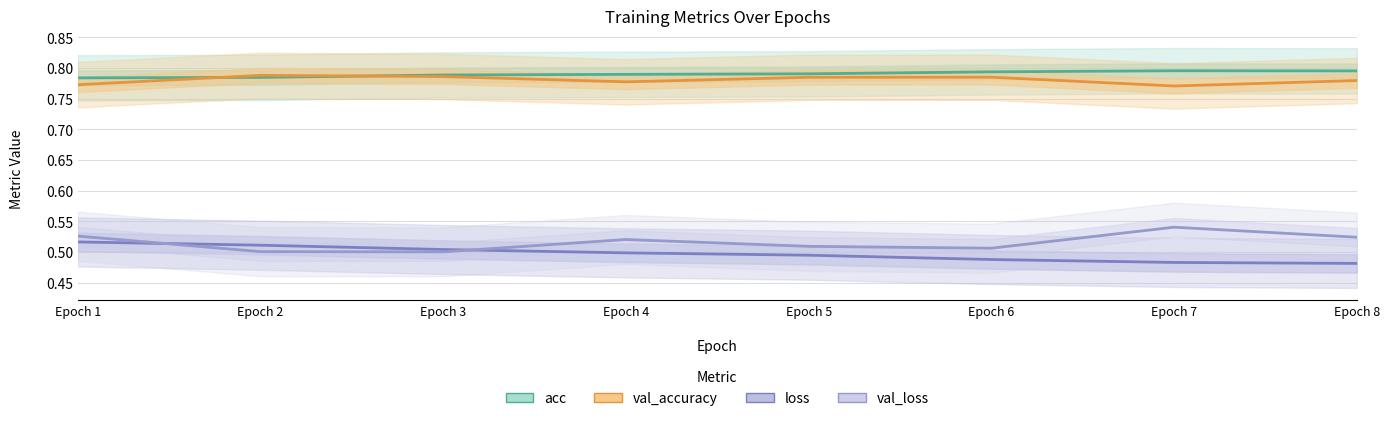

At how many categories does at least one series exceed 0?

8